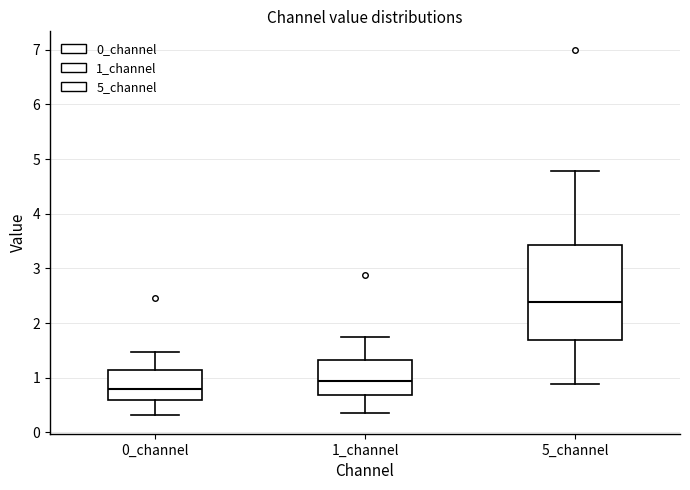

Where is the lower edge of the box for 0_channel on the y-axis? The values are not printed on the chart, so give them approximately, as read against the axis.

0.6